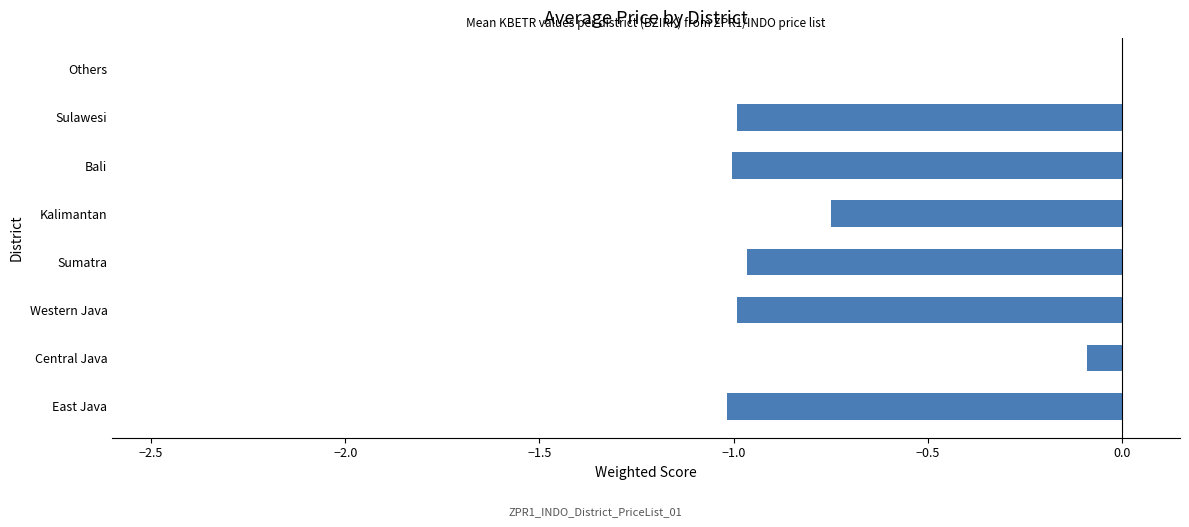

Between Kalimantan and Western Java, which is larger?

Kalimantan